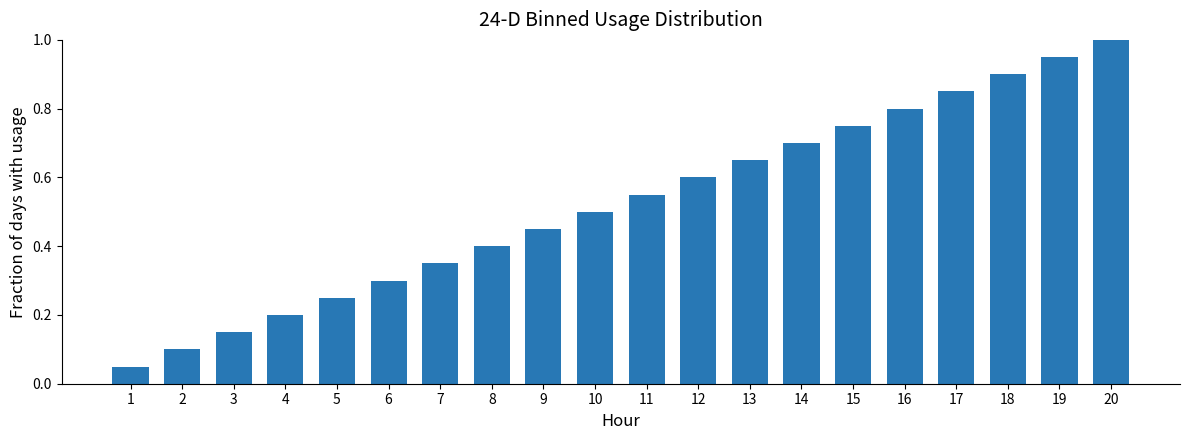

How many bars are there in total?

20